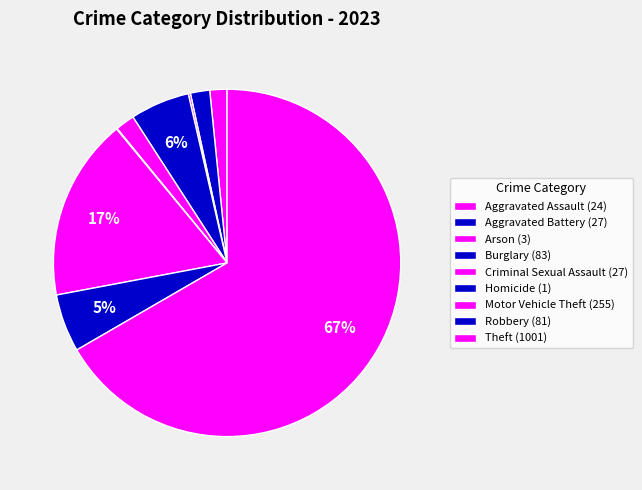

To the nearest percent, what portion does Aggravated Assault represent?

2%